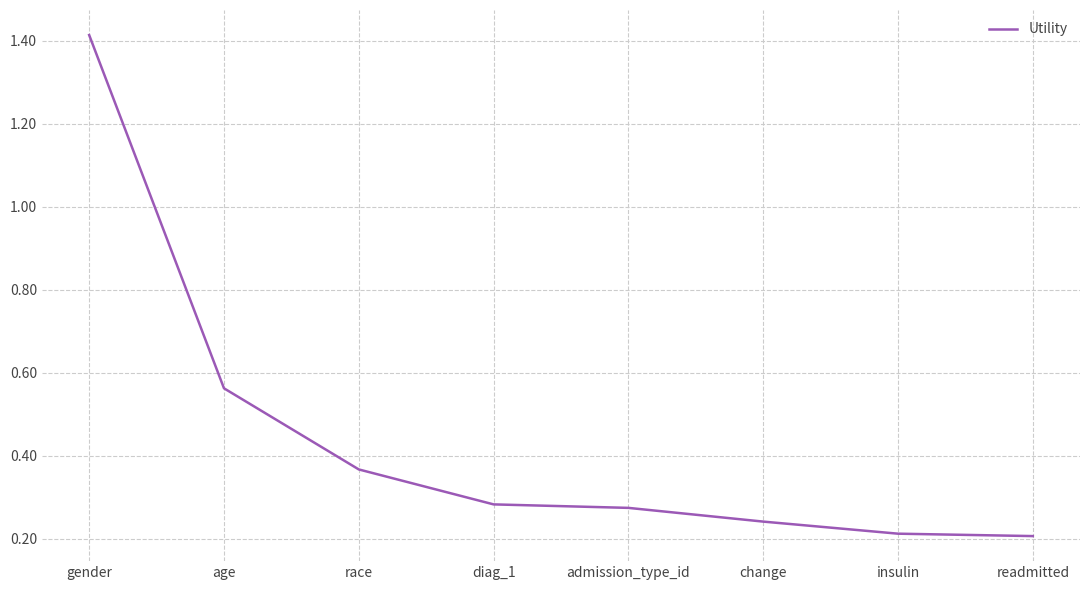

What position from the left is race?

3